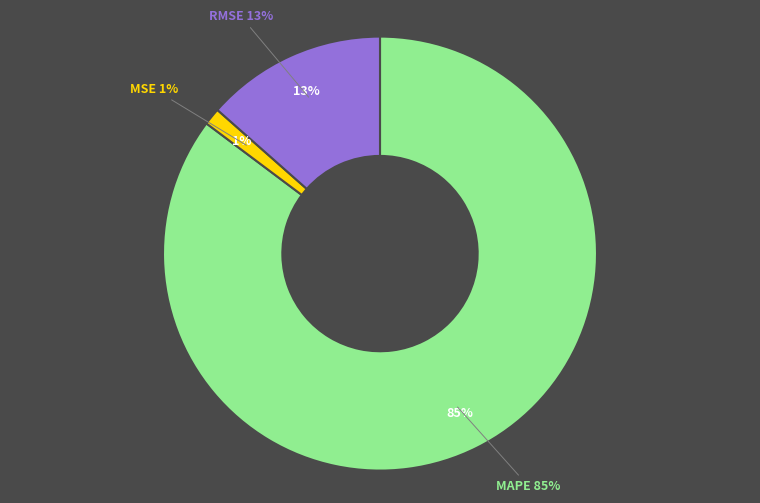

Rank the categories by value from lowest to highest.

MSE, RMSE, MAPE